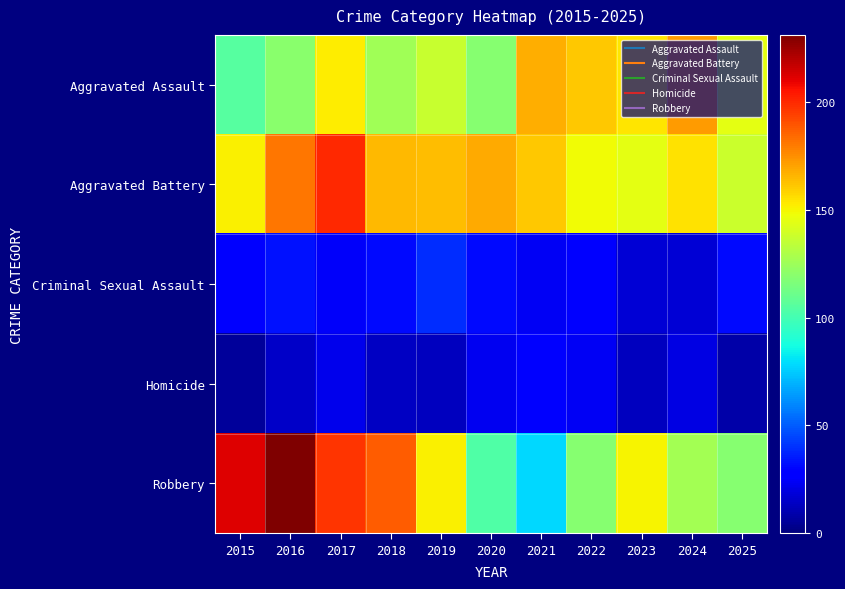

Reading left to right, transcribe all the data shown in this chart.

Aggravated Assault: 2015=105	2016=120	2017=152	2018=126	2019=137	2020=119	2021=167	2022=161	2023=154	2024=172	2025=145
Aggravated Battery: 2015=151	2016=181	2017=200	2018=165	2019=164	2020=168	2021=161	2022=148	2023=145	2024=155	2025=138
Criminal Sexual Assault: 2015=27	2016=33	2017=25	2018=31	2019=39	2020=31	2021=24	2022=27	2023=18	2024=18	2025=31
Homicide: 2015=6	2016=15	2017=22	2018=14	2019=13	2020=23	2021=27	2022=24	2023=13	2024=20	2025=9
Robbery: 2015=212	2016=231	2017=197	2018=187	2019=151	2020=103	2021=78	2022=119	2023=150	2024=127	2025=119